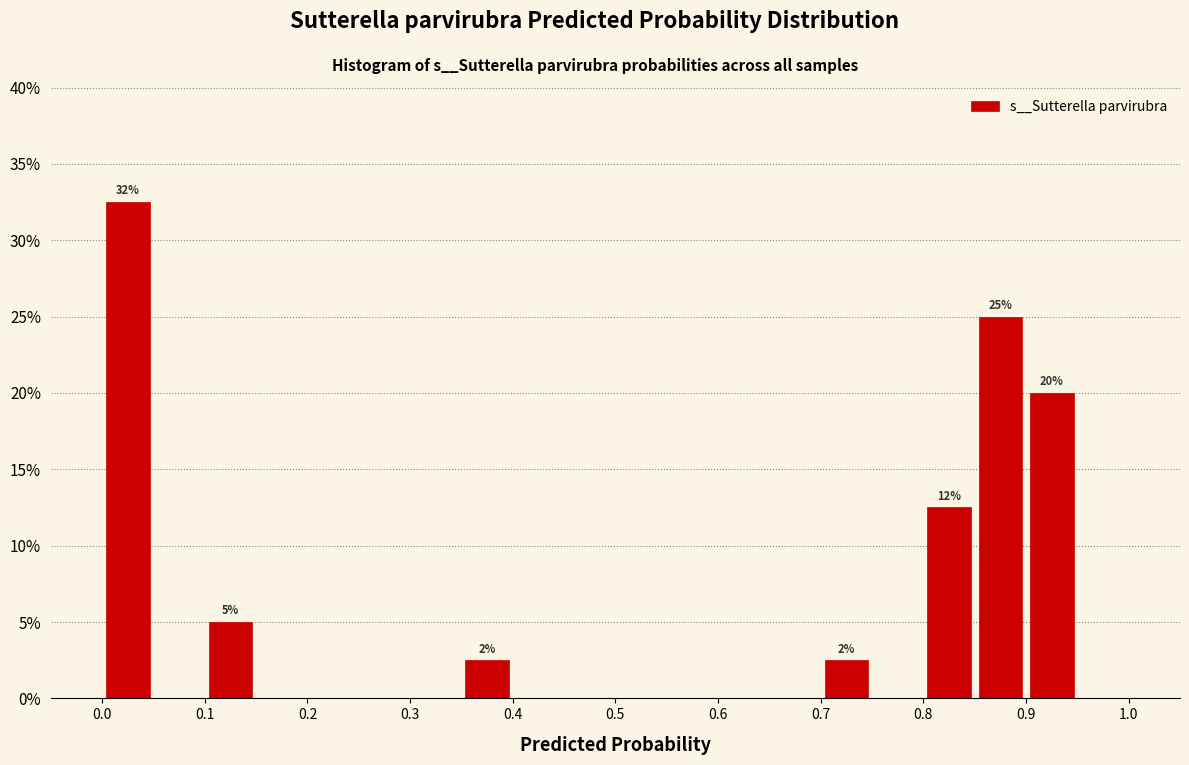

Over which range of the x-axis is the bar tallest?

0.00 to 0.05